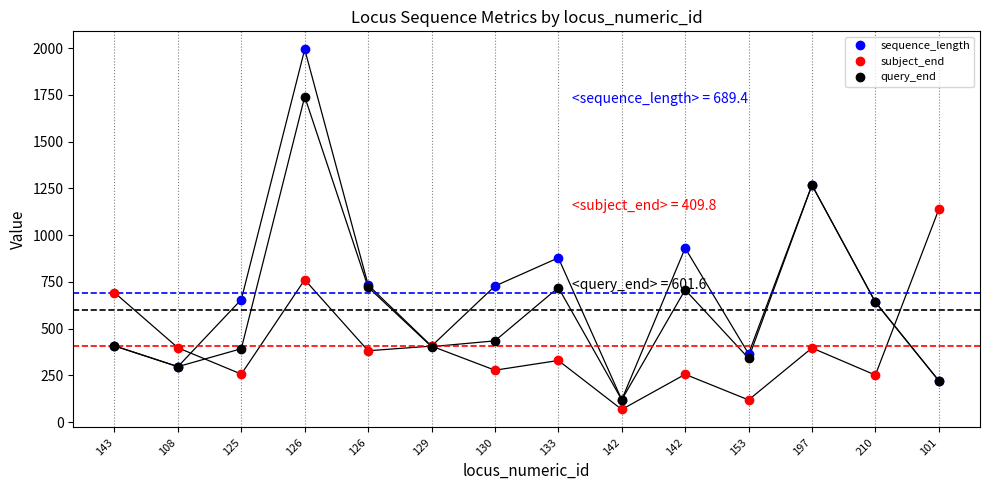

True or false: subject_end and query_end cross at least once.

True